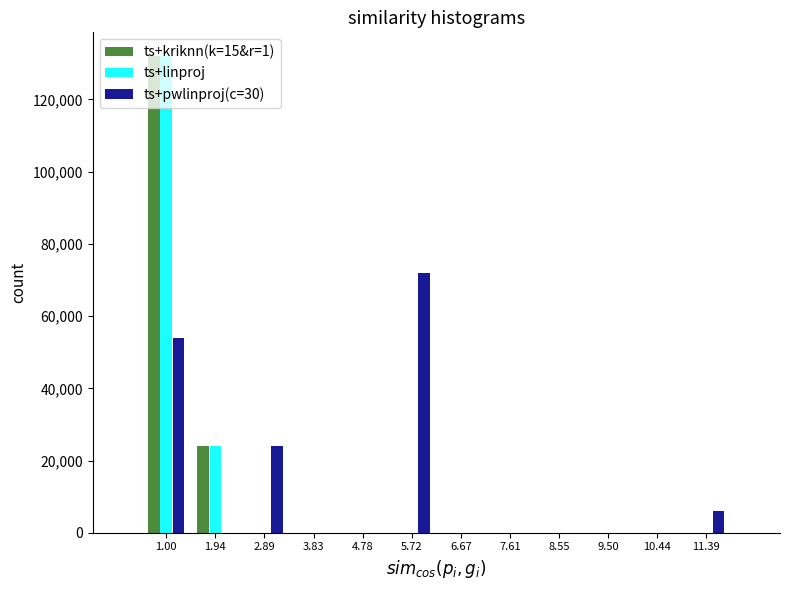

Between 2.89 and 3.83, which series saw the biggest shift?

ts+pwlinproj(c=30)